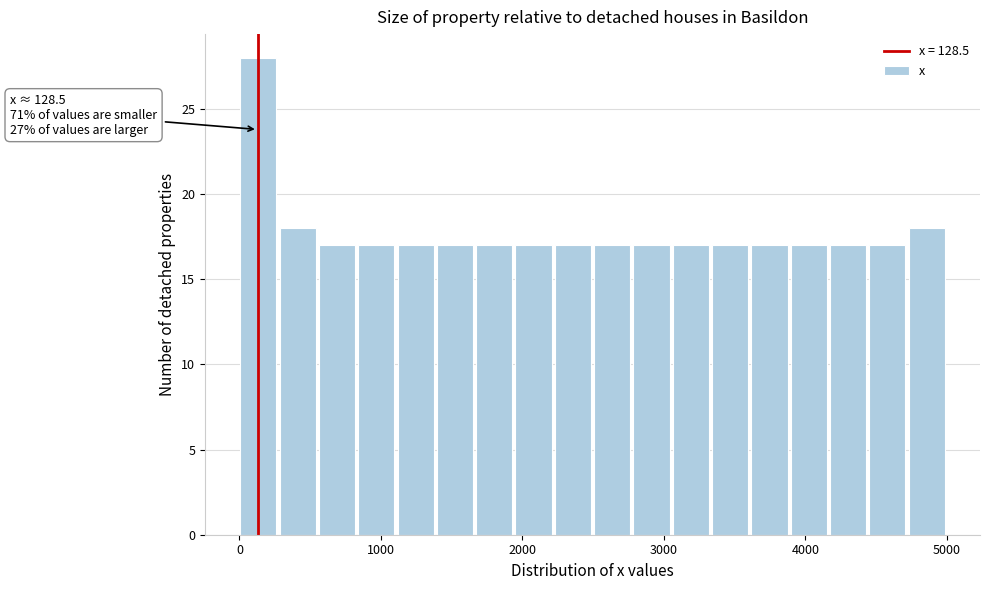

Read against the x-axis, roughly where is the centre of the tallest bar?

100